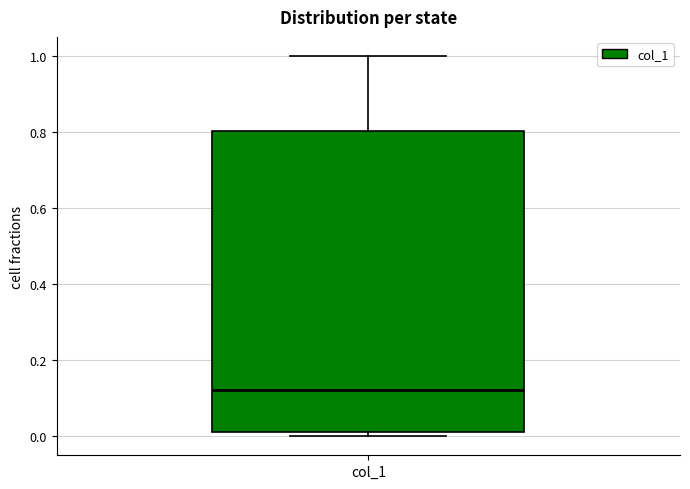

Read this box plot against the y-axis: the position of the median line, the range covered by the box, and the ends of both whiskers. The values are not printed on the chart, so give them approximately, as read against the axis.

median 0.12, box 0.02 to 0.80, whiskers 0.00 to 1.00